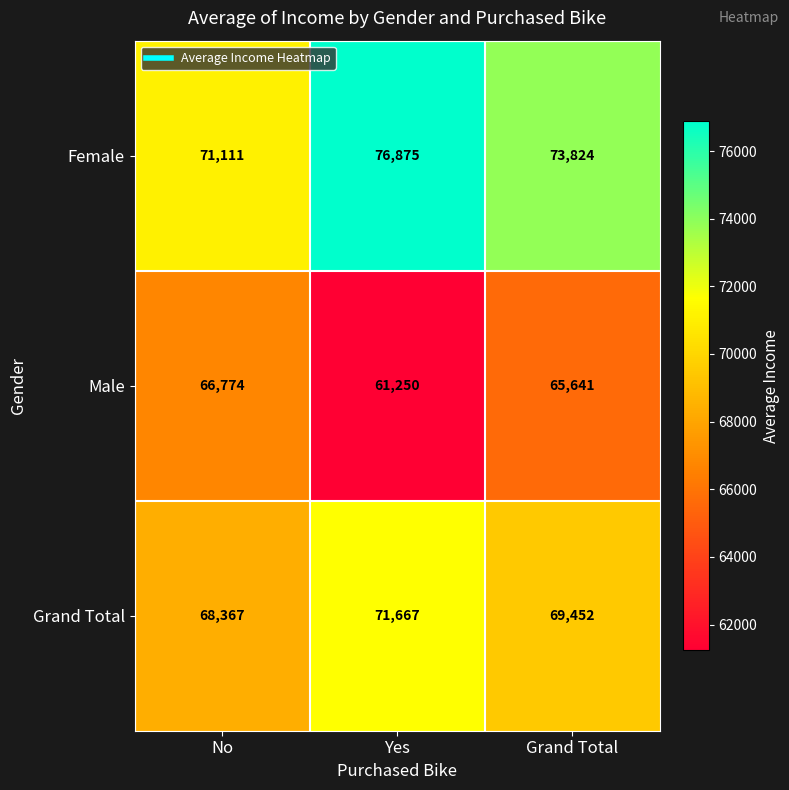

What is the difference between the maximum and minimum values in the Grand Total series?

3300